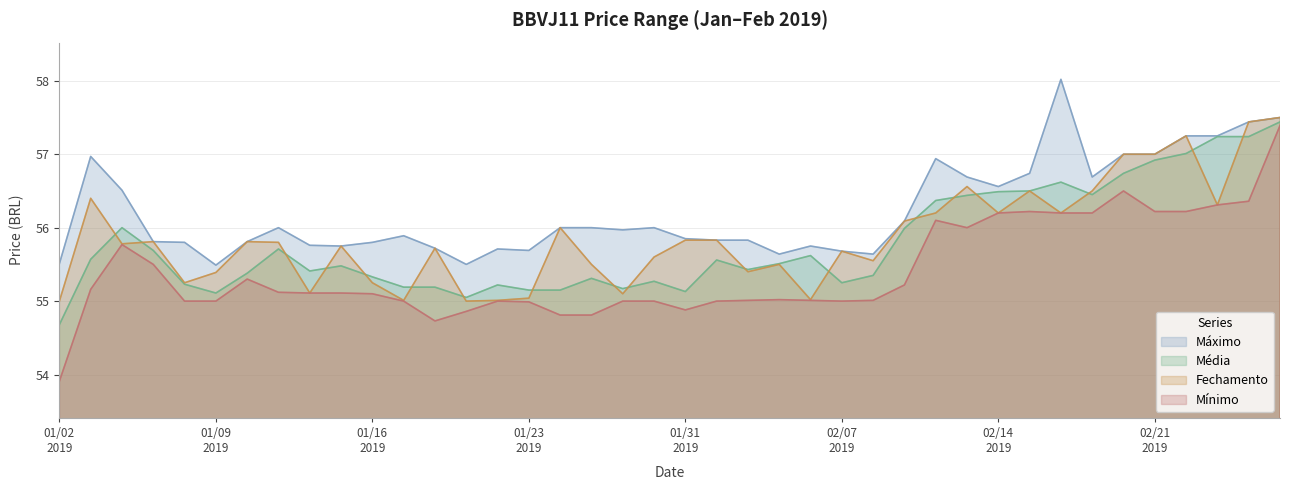

Where is Fechamento nearest to the value 56?

20190124